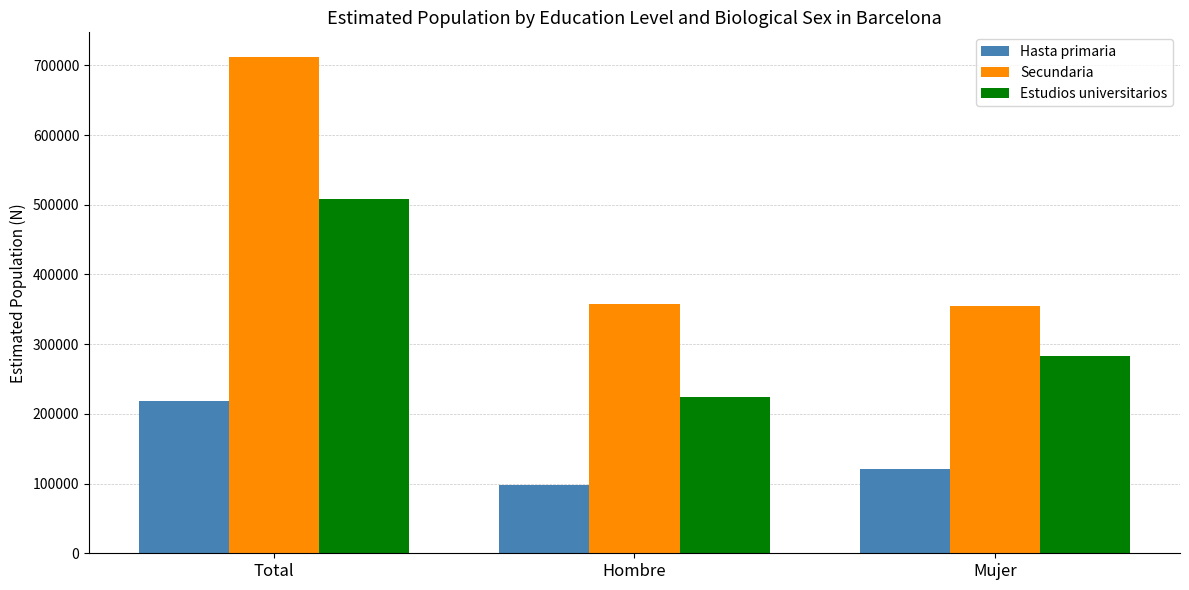

At Total, list the series in order from smallest to largest.

Hasta primaria, Estudios universitarios, Secundaria